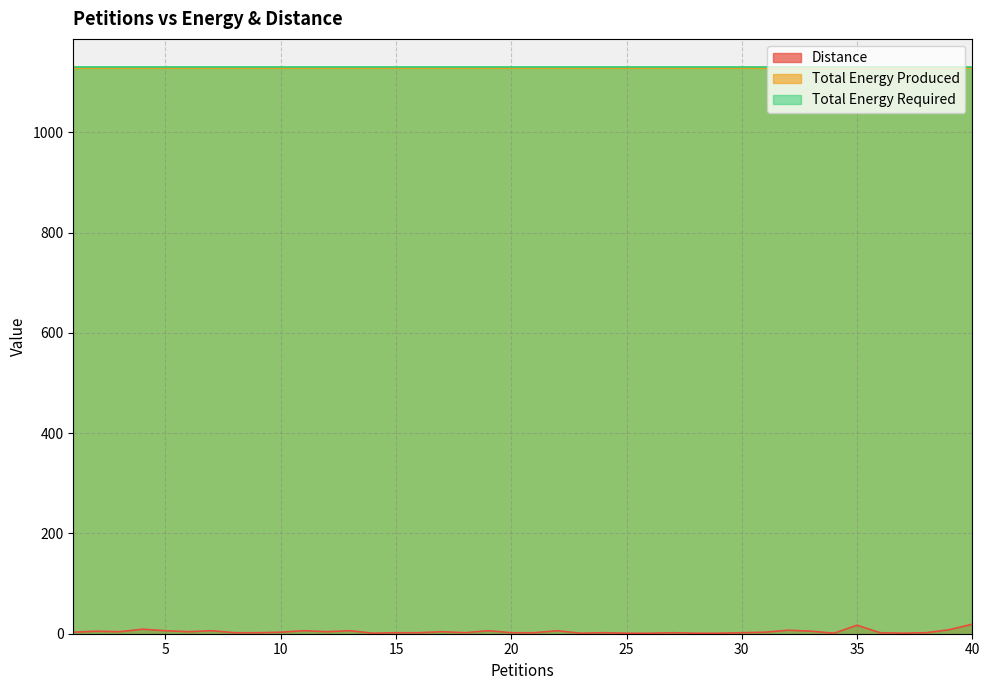

How many lines are shown in the chart?

3